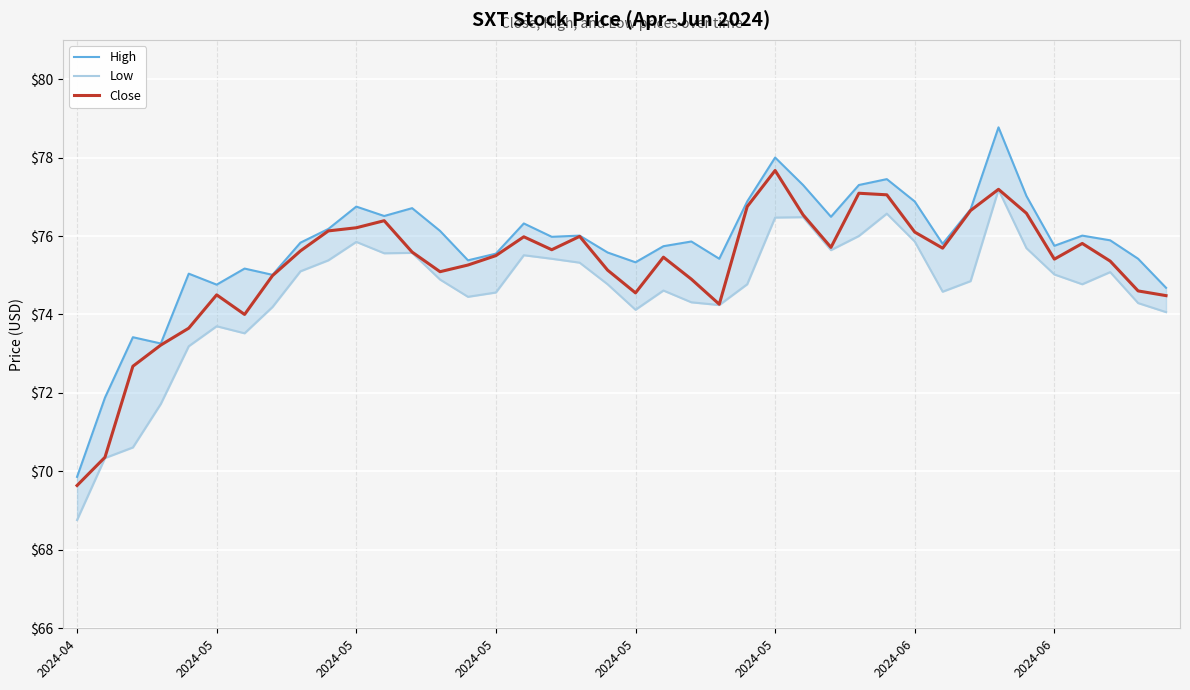

What is the value of the Low point at the 30th from the left?

76.6